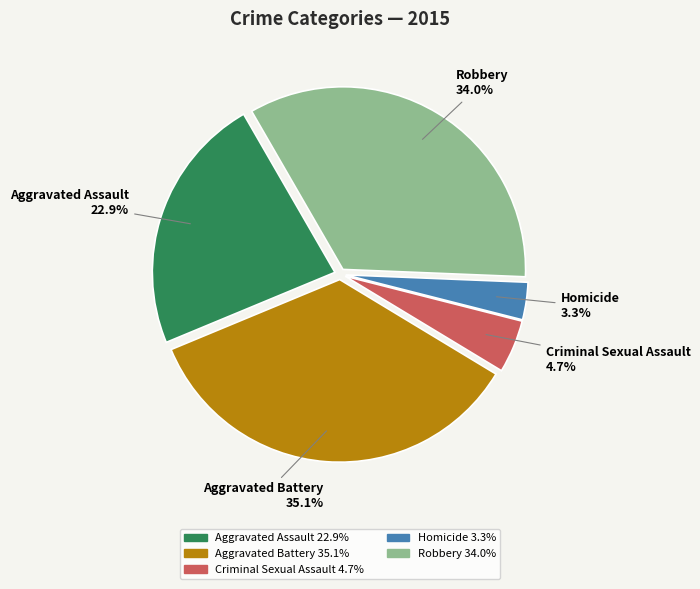

Count the number of slices in the pie.

5